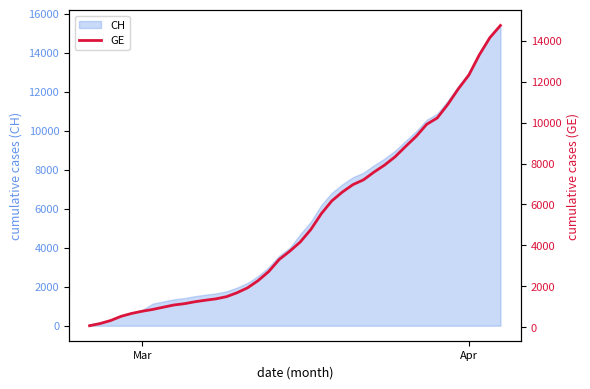

Count the number of values greater than 4164.

19